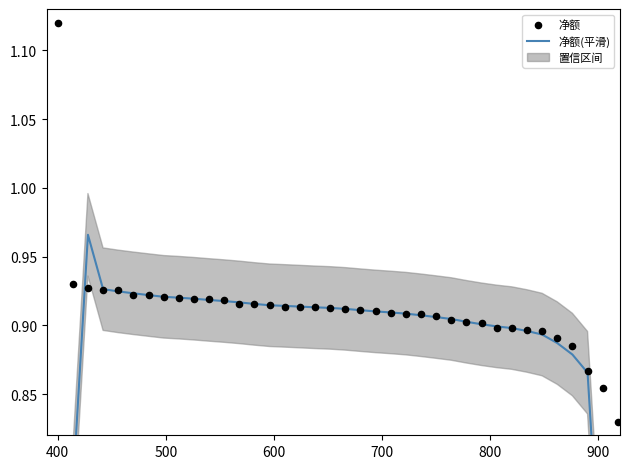

Is the value of 净额(平滑) at 15 greater than the value of 净额 at 13?

No